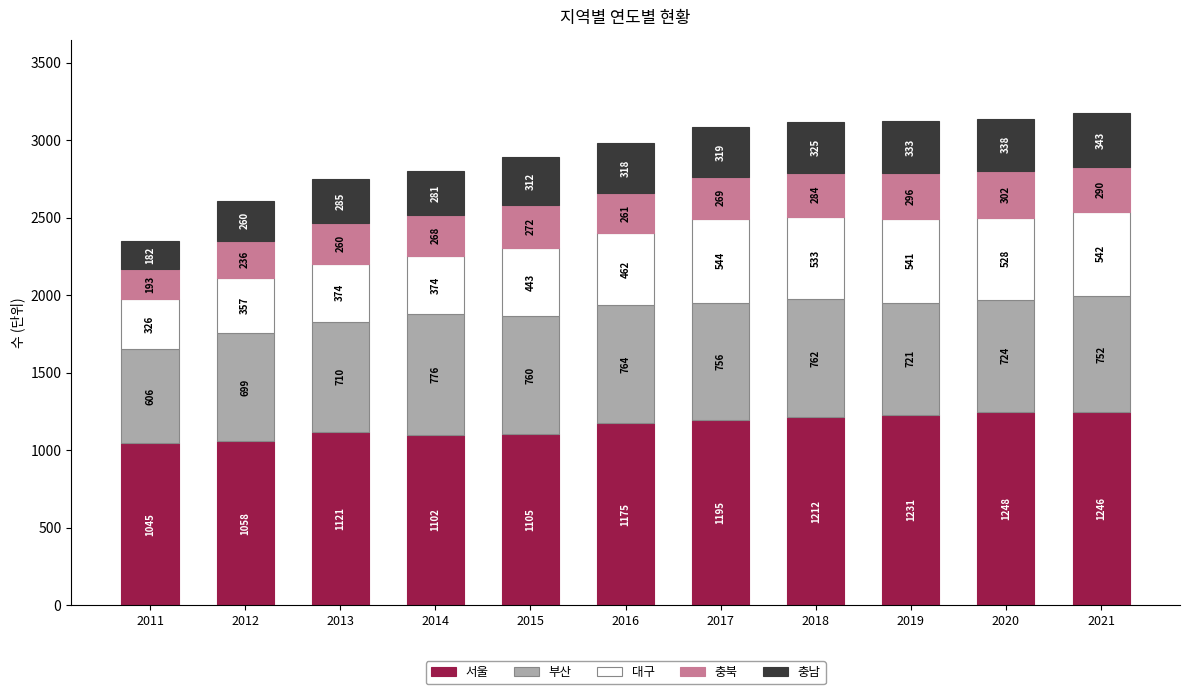

What is the difference between the 서울 values at 2013 and 2020?

127